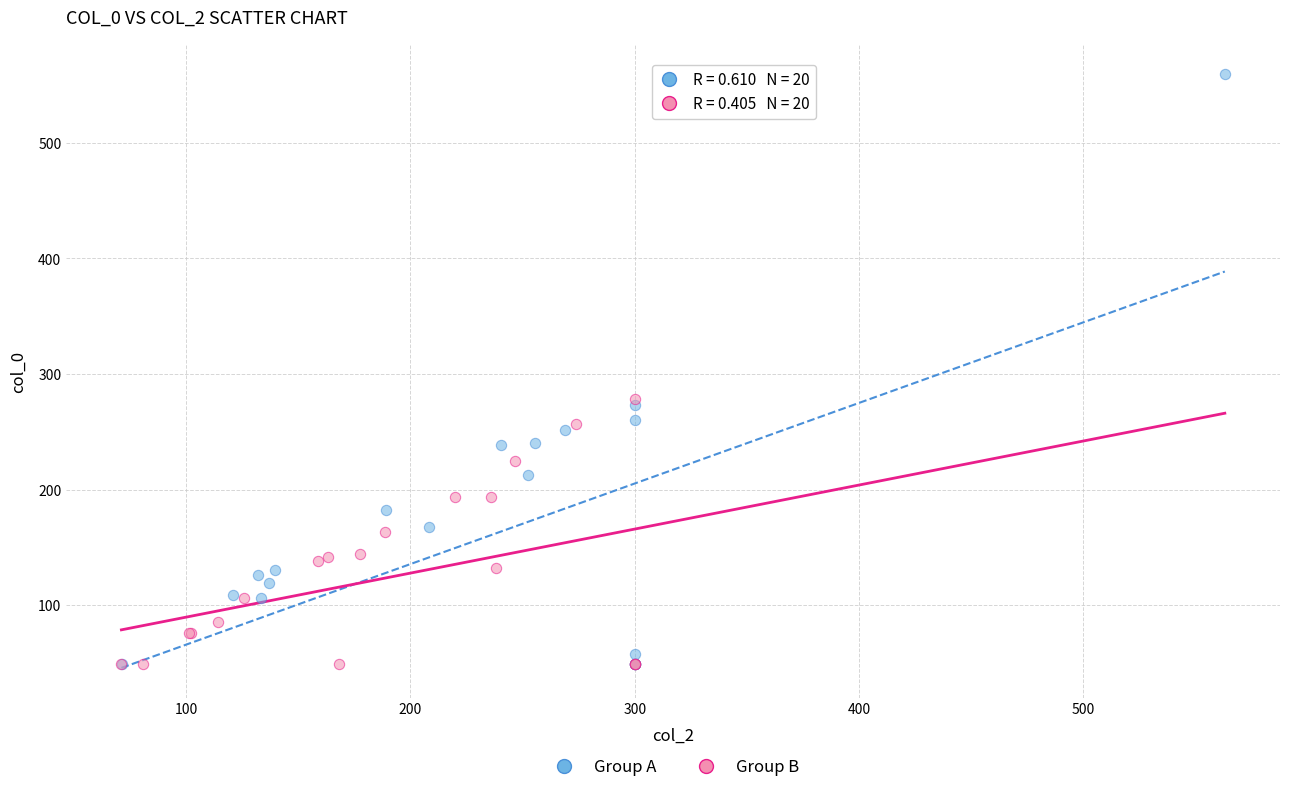

Which series has the widest spread of Y values?

Group A